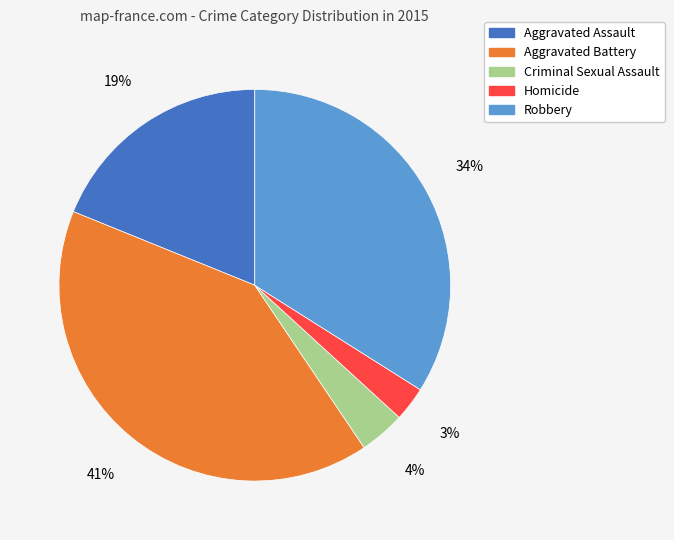

How many slices are in this pie chart?

5